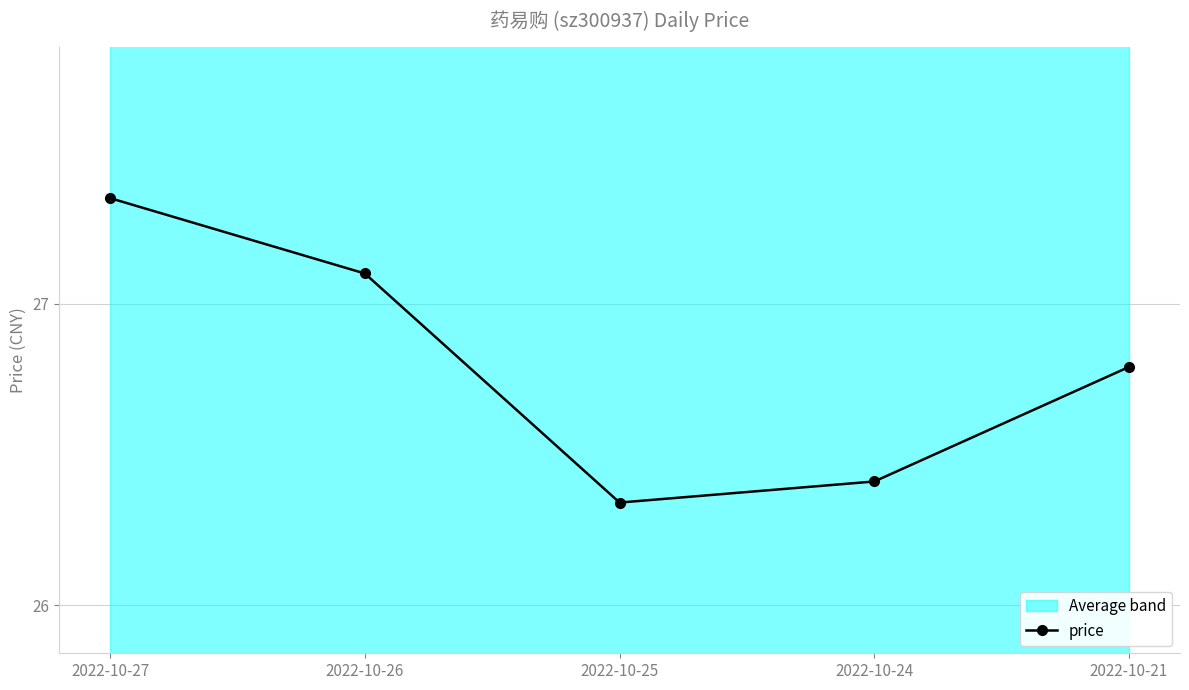

How many interior local valleys (lower than both neighbors) does the data have?

1